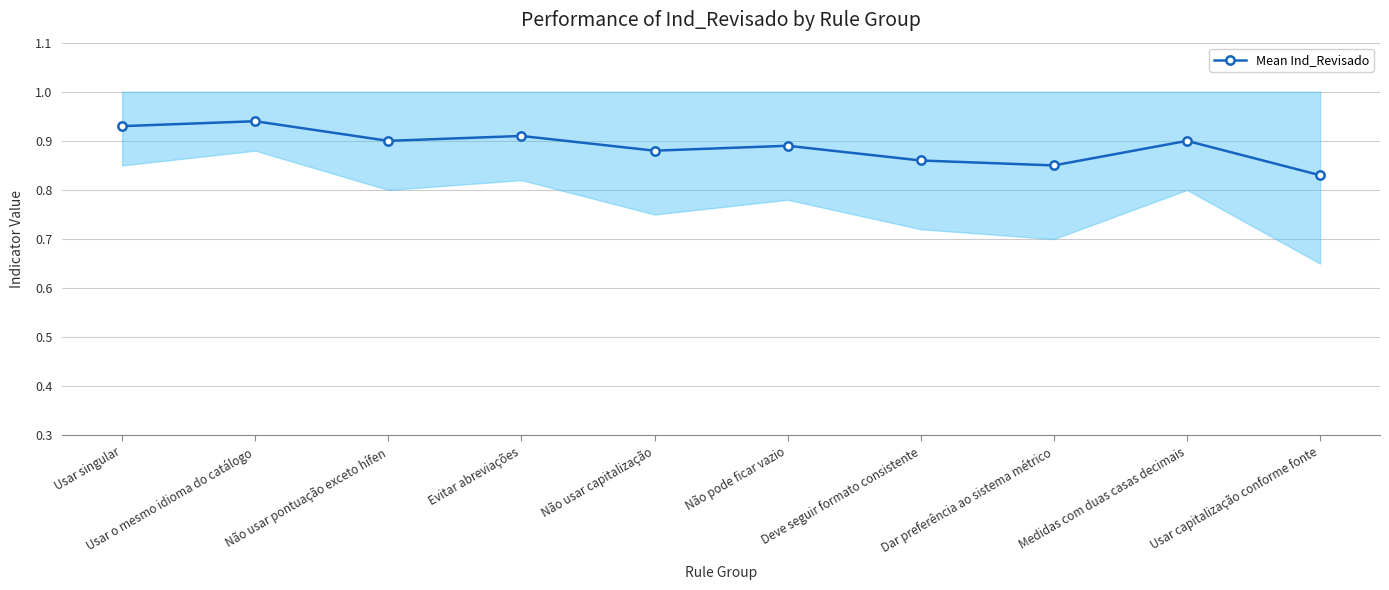

Reading right to left, extract all data points from this chart.

Usar capitalização conforme fonte=0.8	Medidas com duas casas decimais=0.9	Dar preferência ao sistema métrico=0.8	Deve seguir formato consistente=0.9	Não pode ficar vazio=0.9	Não usar capitalização=0.9	Evitar abreviações=0.9	Não usar pontuação exceto hífen=0.9	Usar o mesmo idioma do catálogo=0.9	Usar singular=0.9